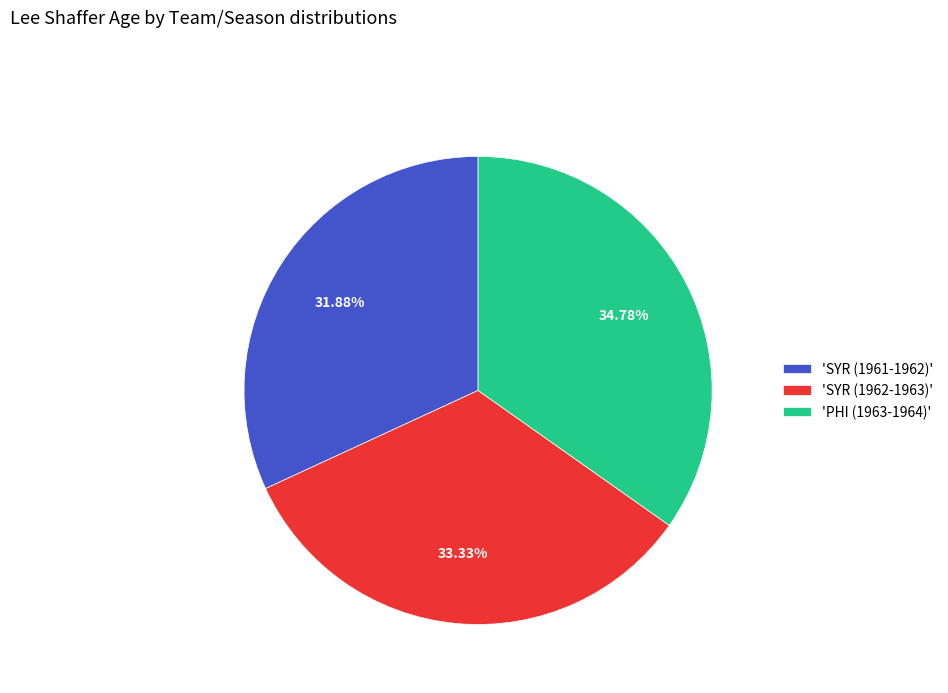

Rank the categories by value from lowest to highest.

'SYR (1961-1962)', 'SYR (1962-1963)', 'PHI (1963-1964)'